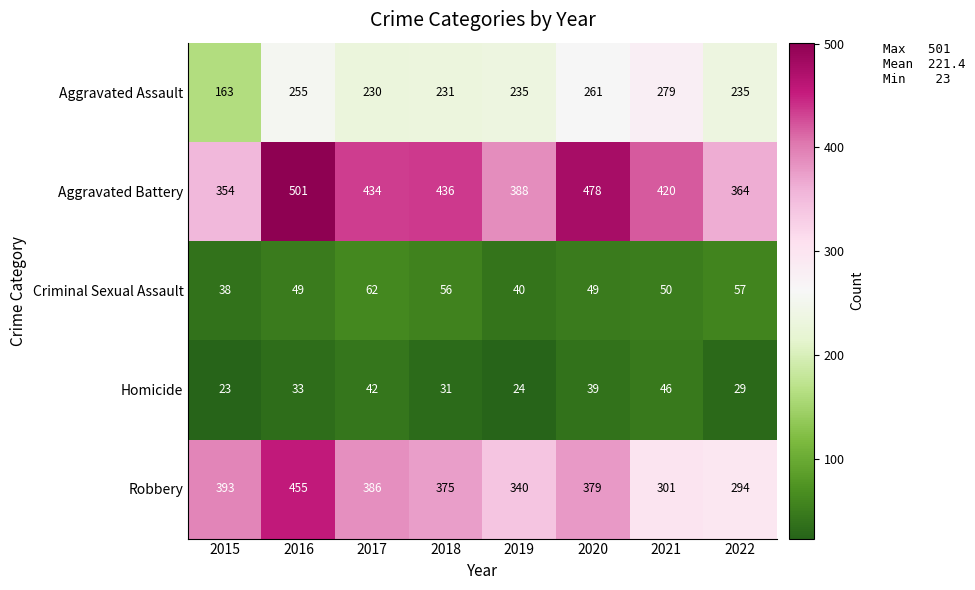

Which category has the lowest value across all series?

2015